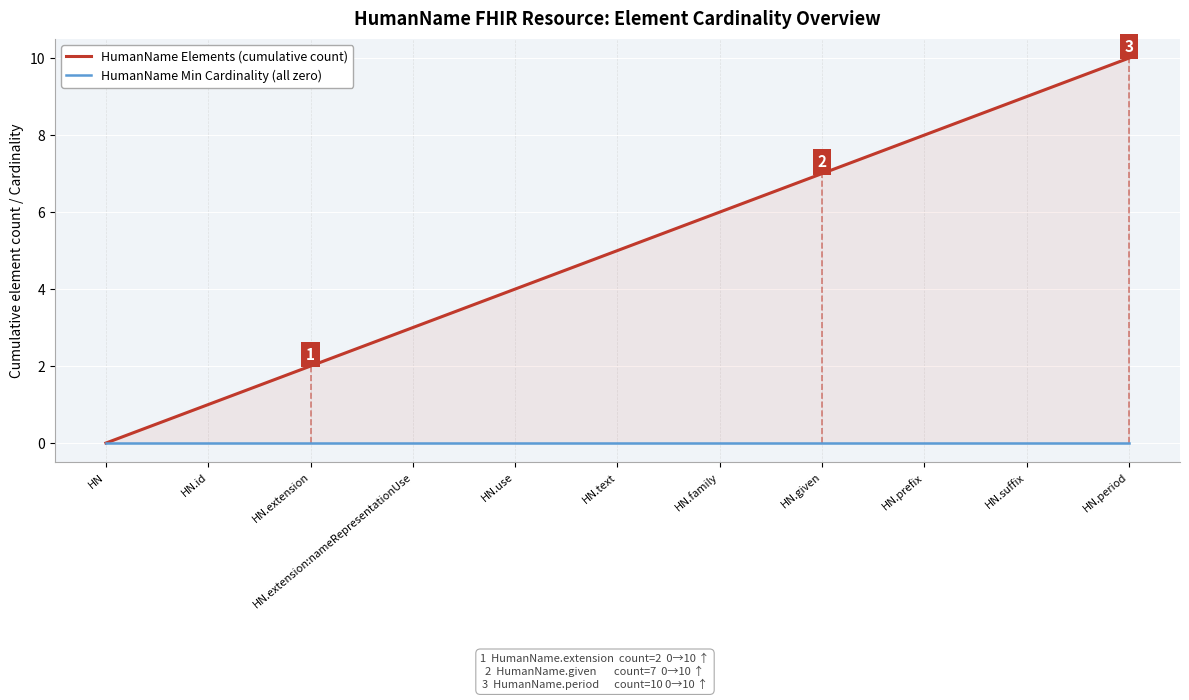

How many series are shown in this chart?

2